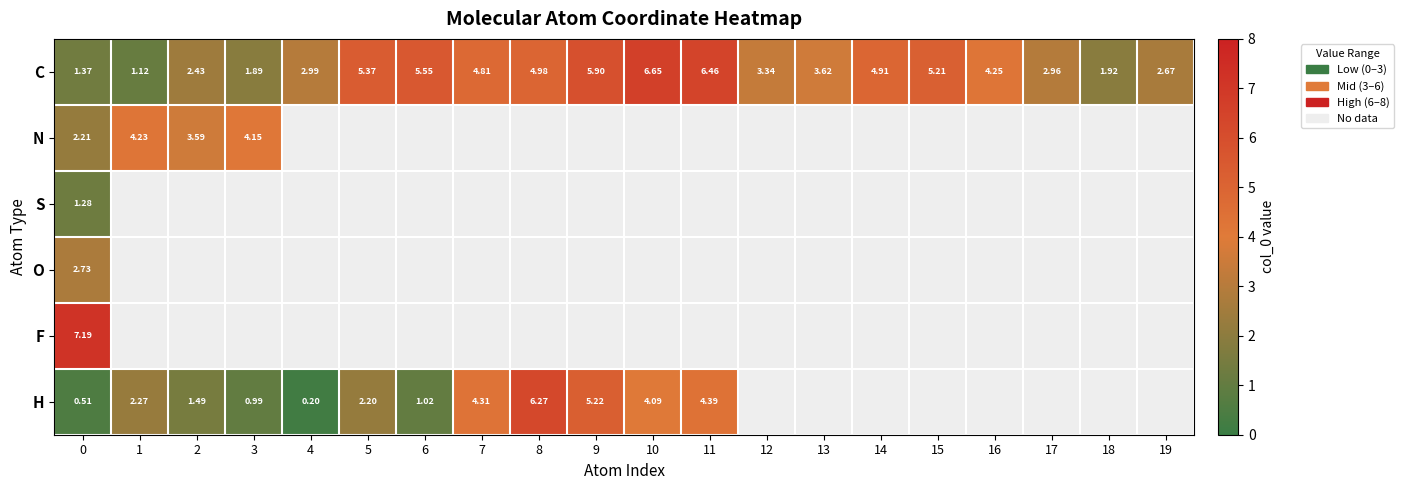

At which label does H first exceed 5?

8